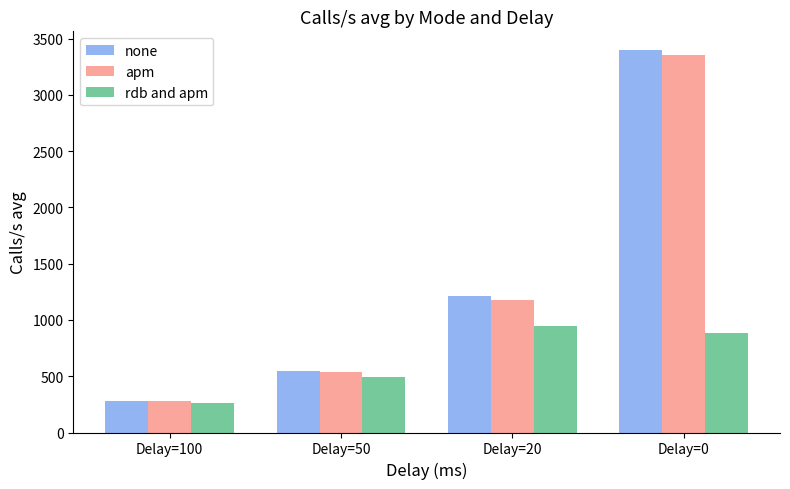

How many data points in rdb and apm are less than 885?

2